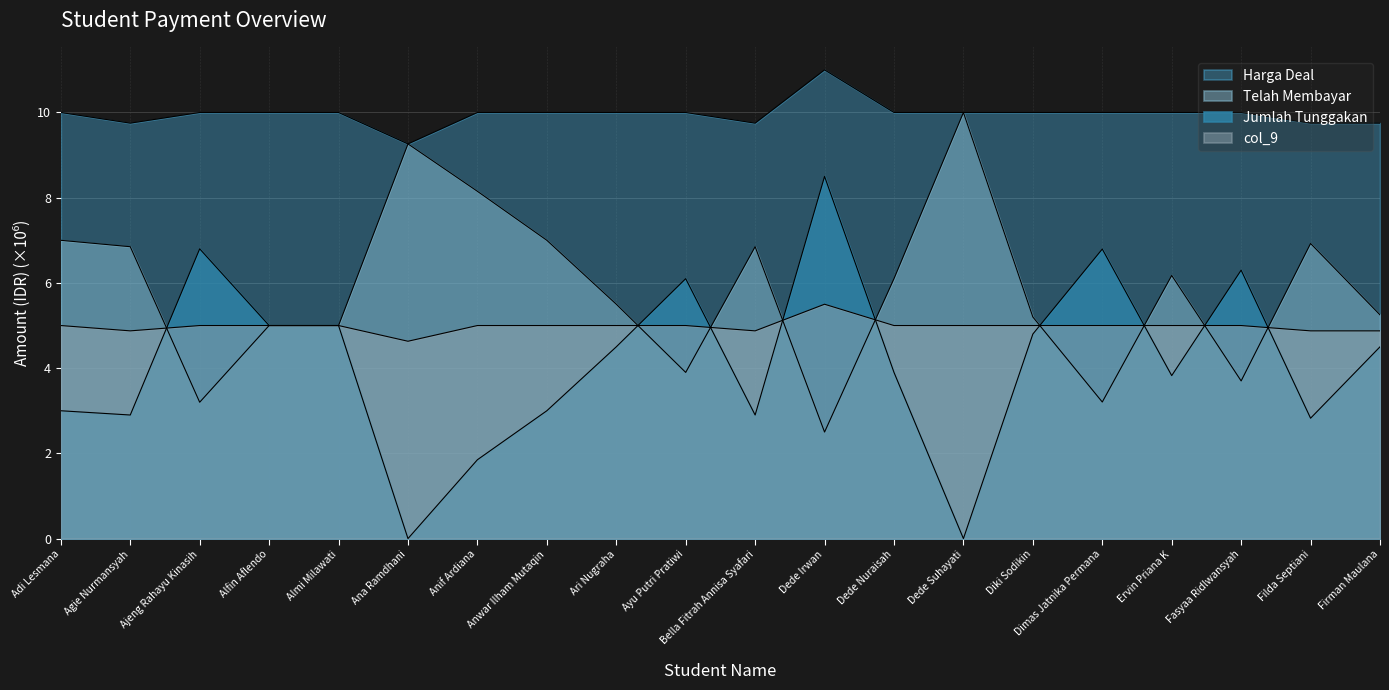

What is the value of the Harga Deal point at the 12th from the left?

11.0